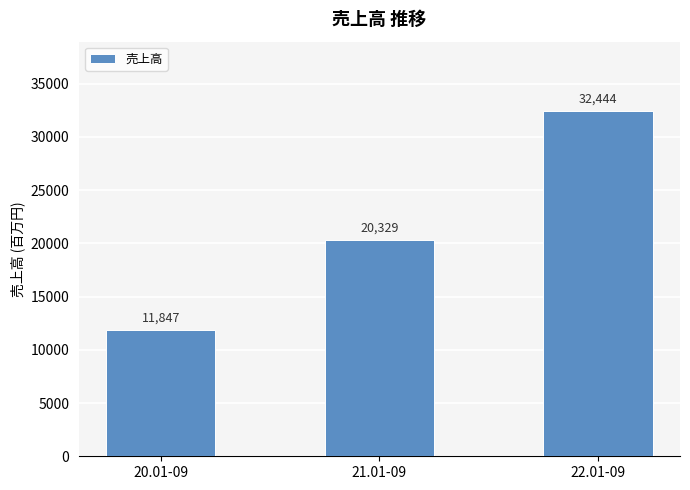

What is the label of the 3rd bar from the left?

22.01-09